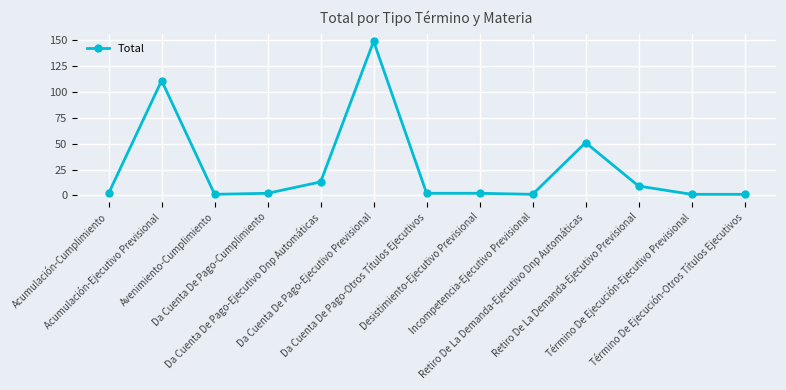

What is the sum of all values?

345